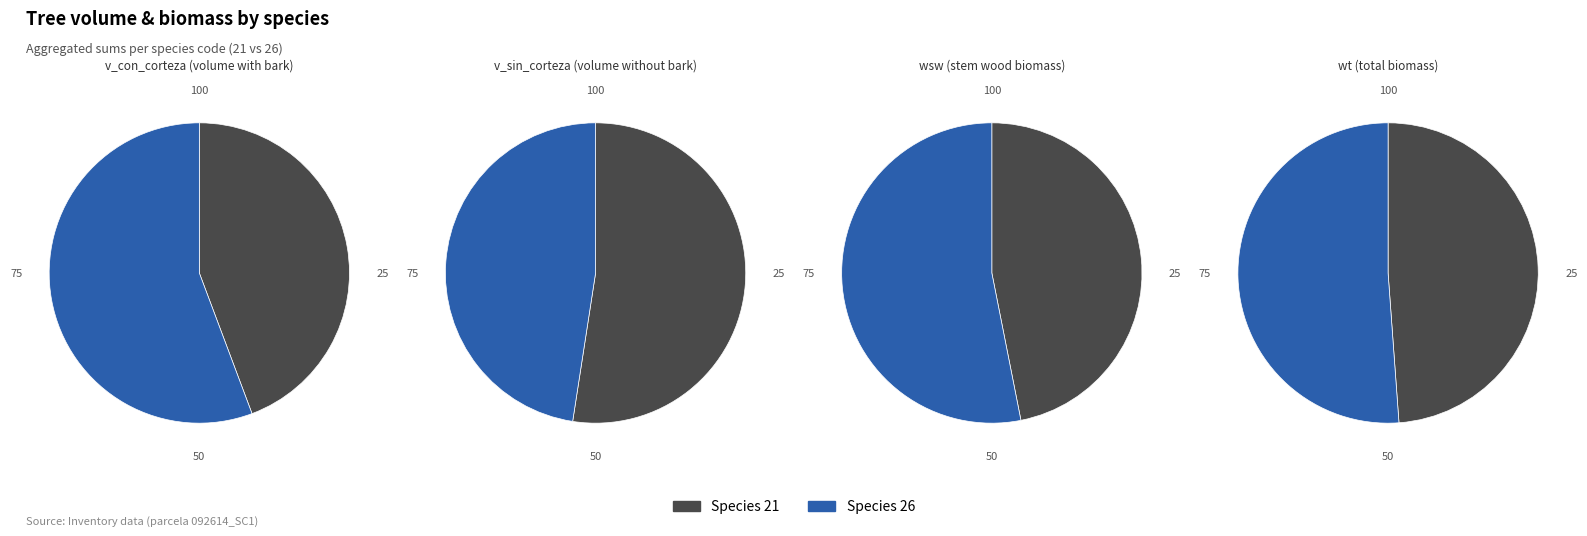

Is 15 the majority of the pie?

No